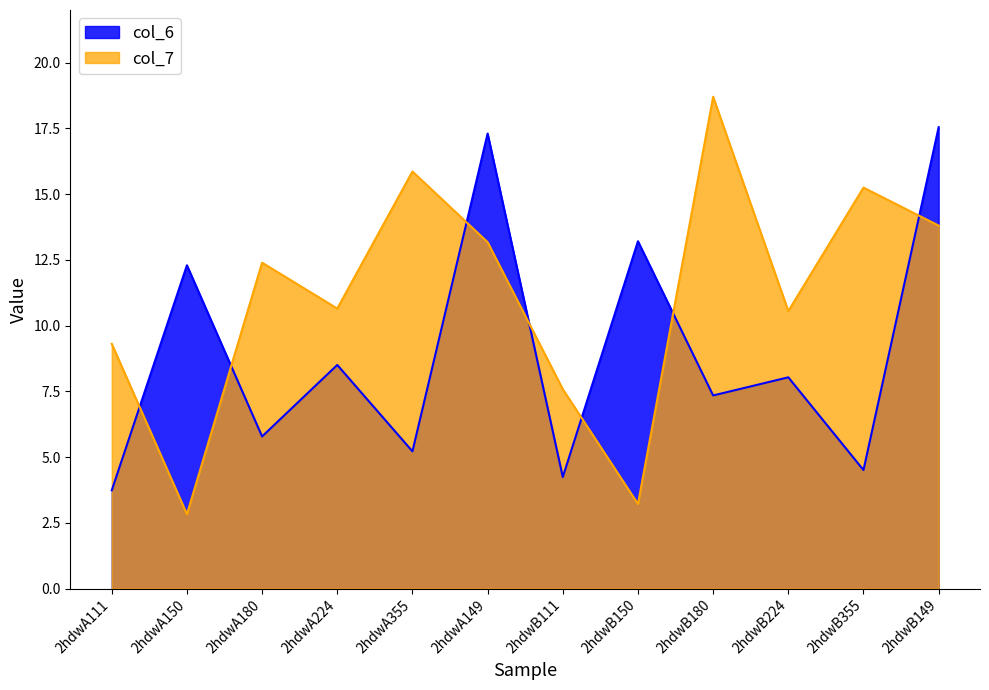

What is the value of the col_6 point at the 4th from the left?

8.5